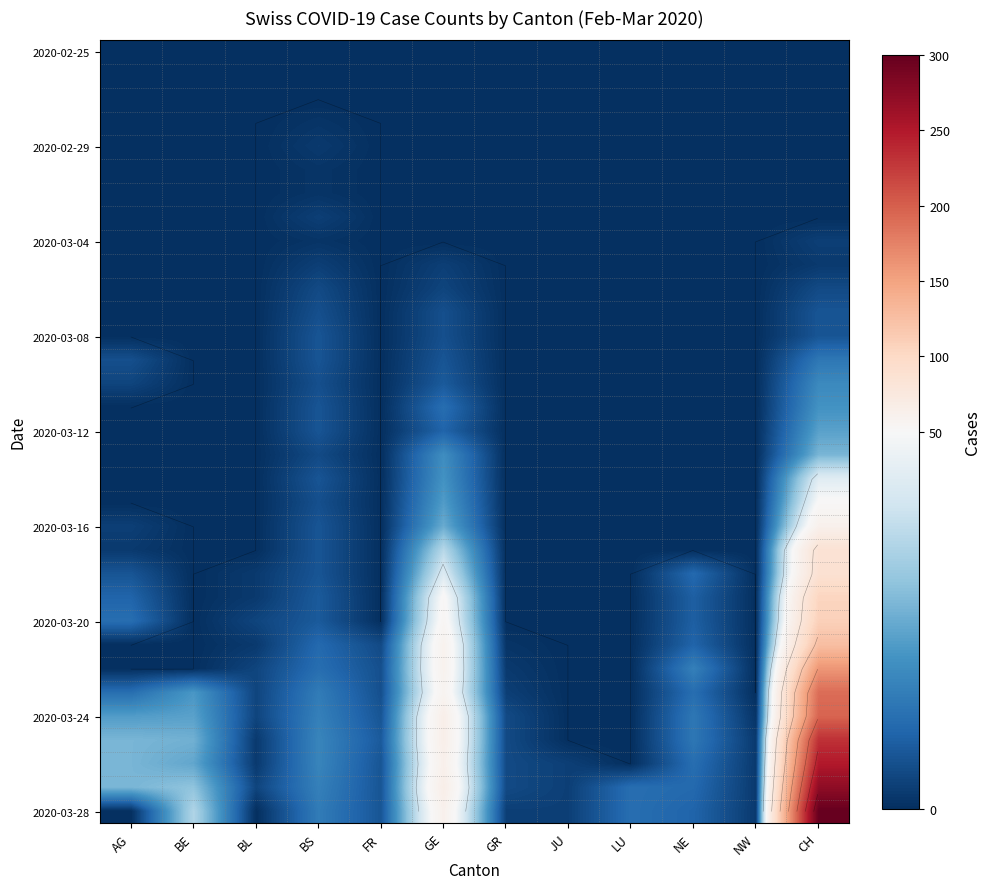

The value of 2020-02-25 at NW is 0. True or false?

True